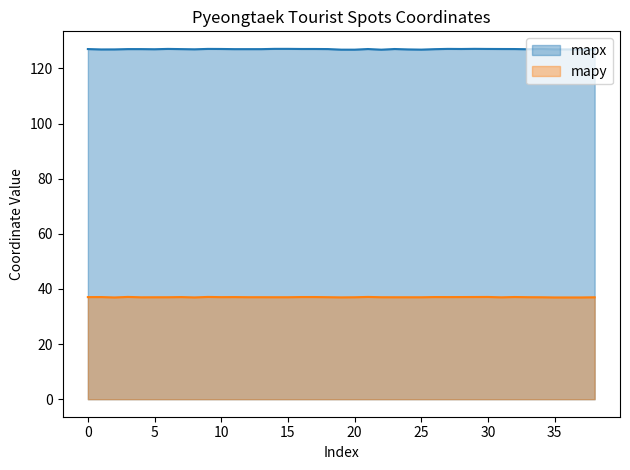

The mapy series shows 37.0 at 15. True or false?

True